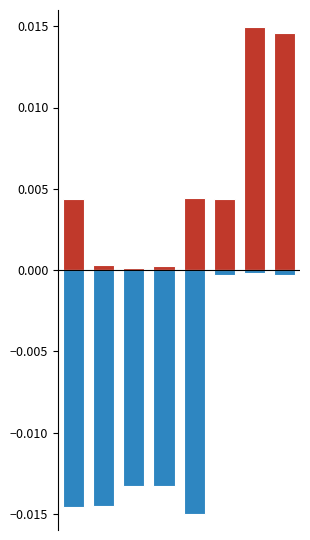

The col_0_first series shows 0.0 at 5. True or false?

True